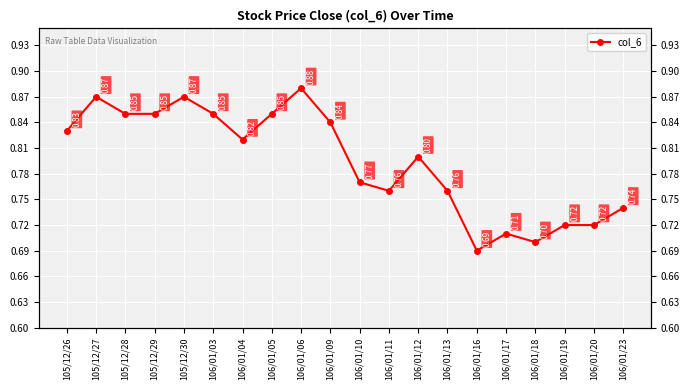

What is the difference between the values at 105/12/30 and 106/01/20?

0.2